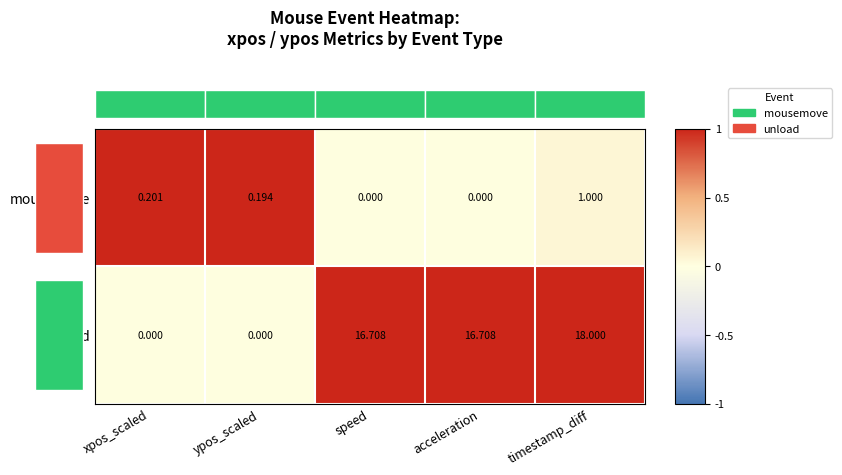

Is it true that unload equals 0.3 at acceleration?

False